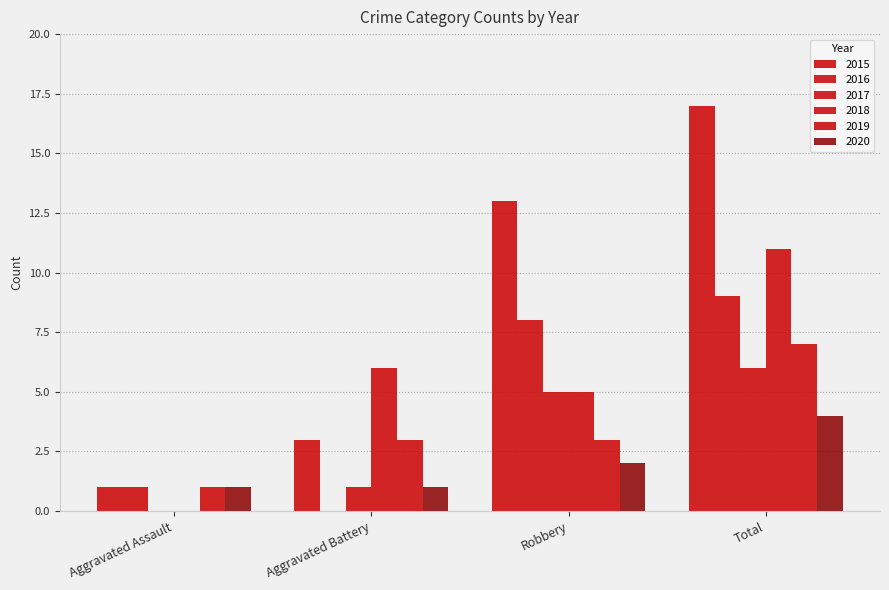

How many data points does each series have?

4